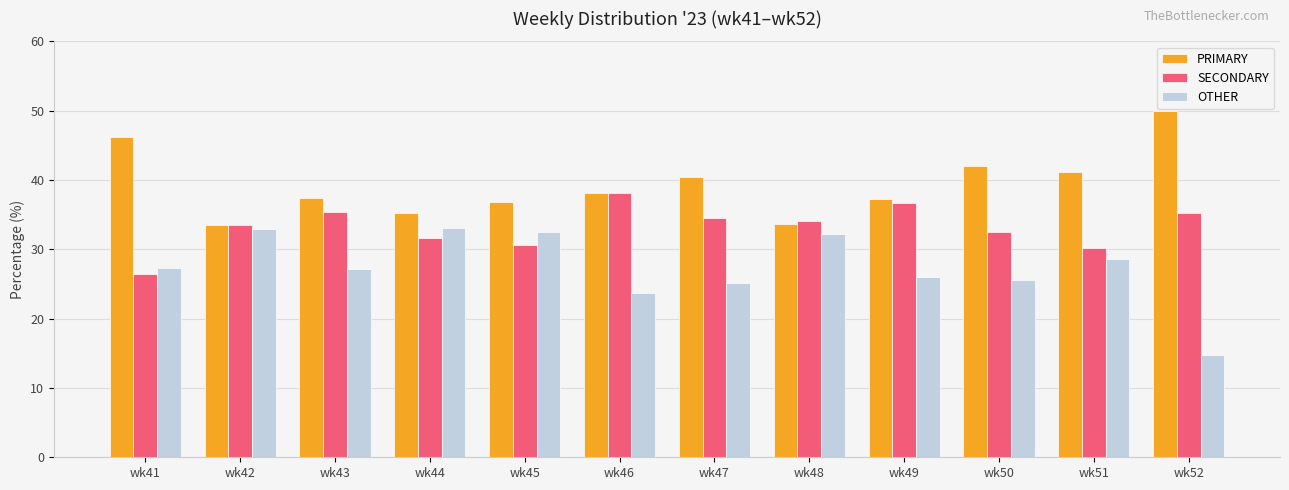

What is the value of the OTHER bar at the 9th from the left?

26.0